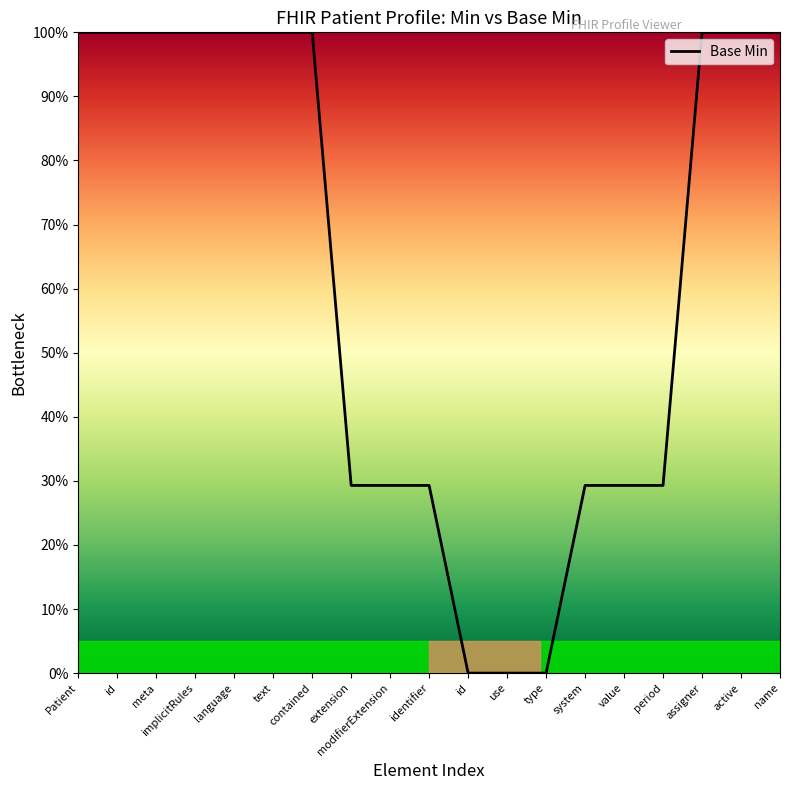

True or false: the data has more than 1 interior local peaks.

False